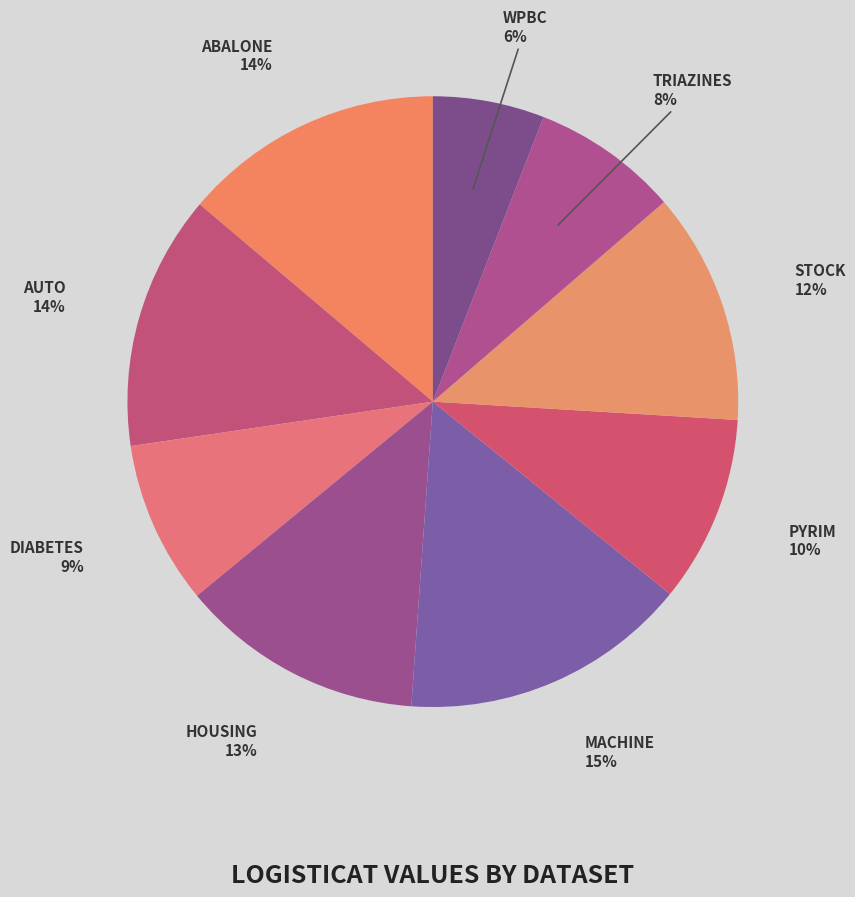

How many segments does this pie chart have?

9